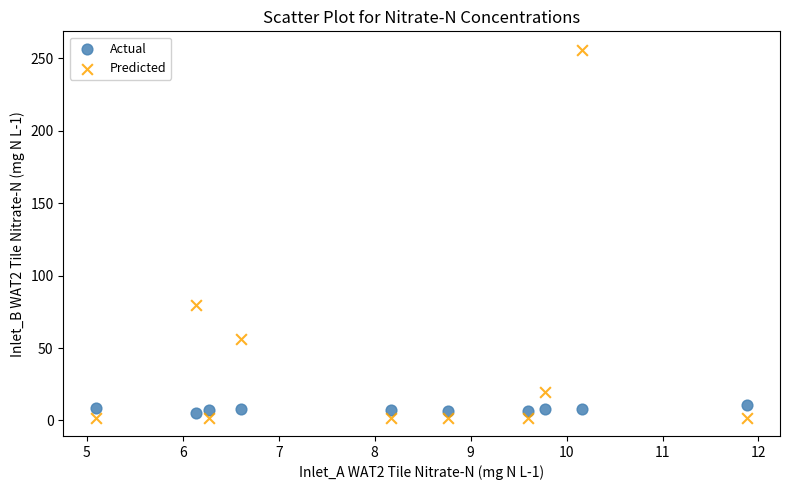

What are all the series names shown in the legend?

Actual, Predicted